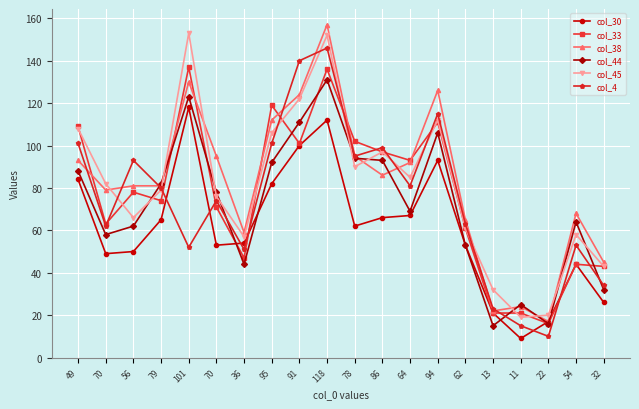

How many interior local peaks does the col_44 series have?

5